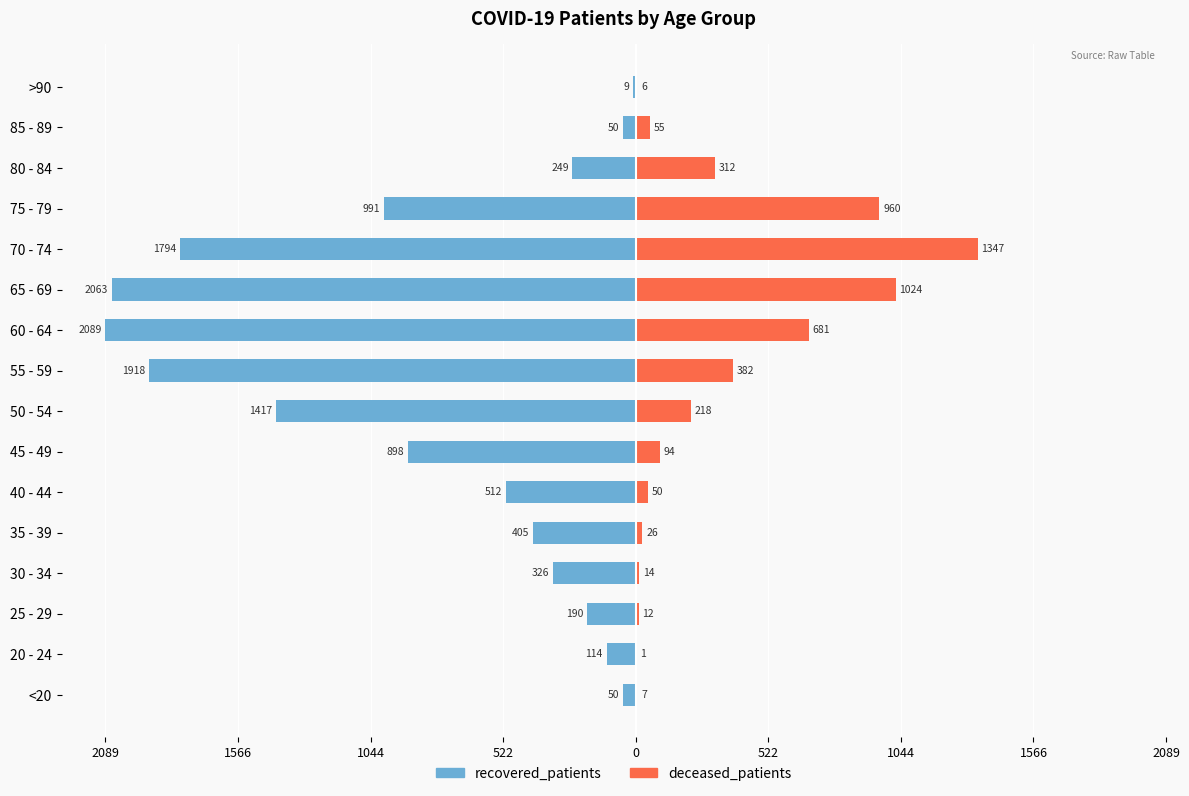

Reading right to left, transcribe all the data shown in this chart.

recovered_patients: -9	-50	-249	-991	-1794	-2063	-2089	-1918	-1417	-898	-512	-405	-326	-190	-114	-50
deceased_patients: 6	55	312	960	1347	1024	681	382	218	94	50	26	14	12	1	7